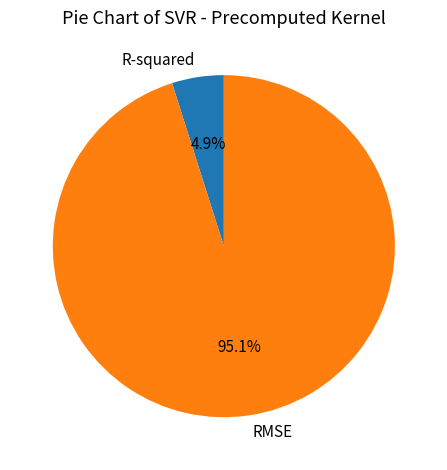

Rank the categories by value from lowest to highest.

R-squared, RMSE